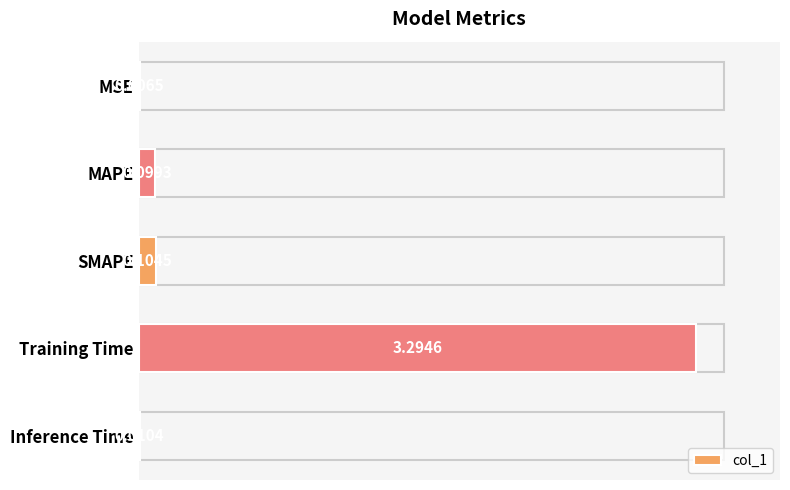

What is the sum of all values?

3.5